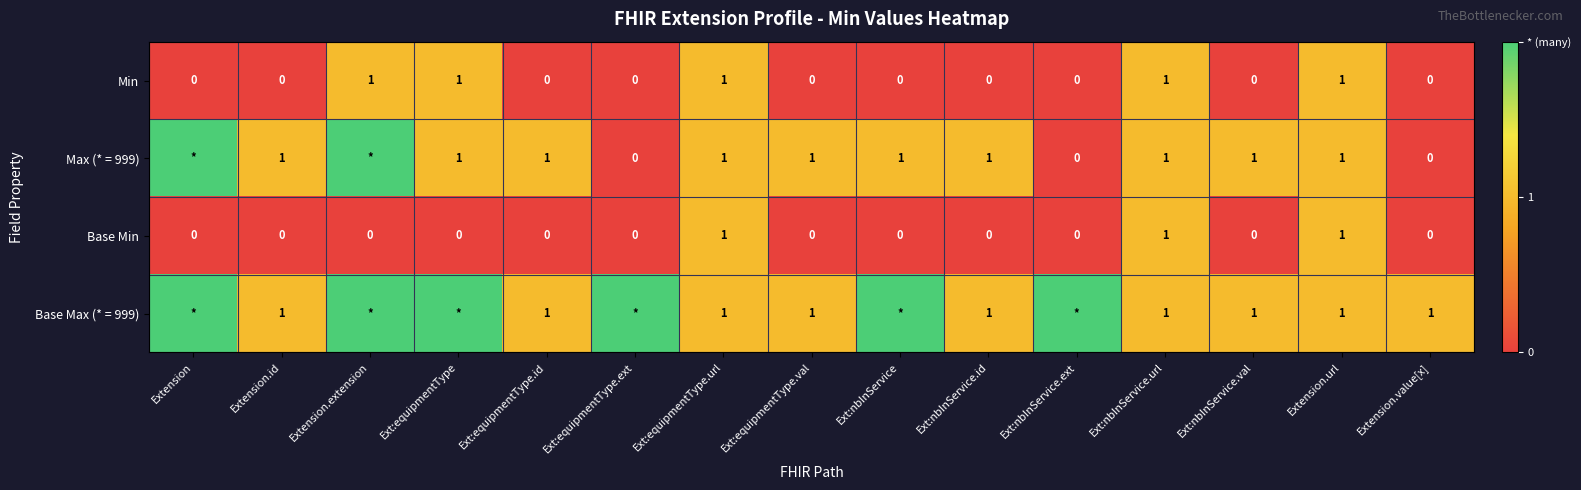

Is it true that Base Min equals 0 at Extension.value[x]?

True